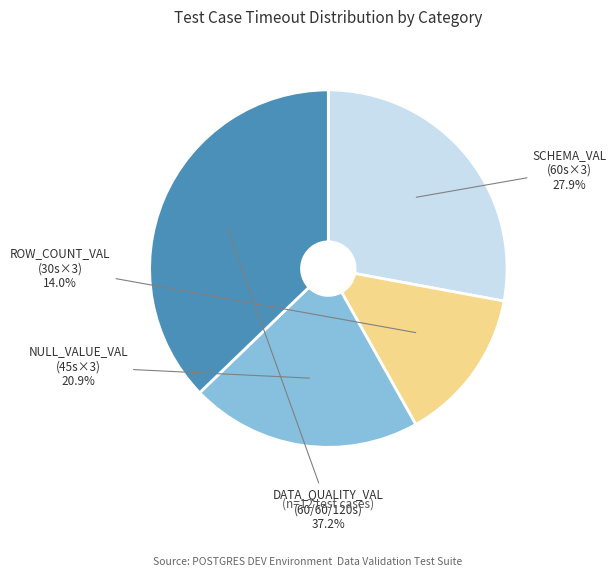

Count the number of slices in the pie.

4